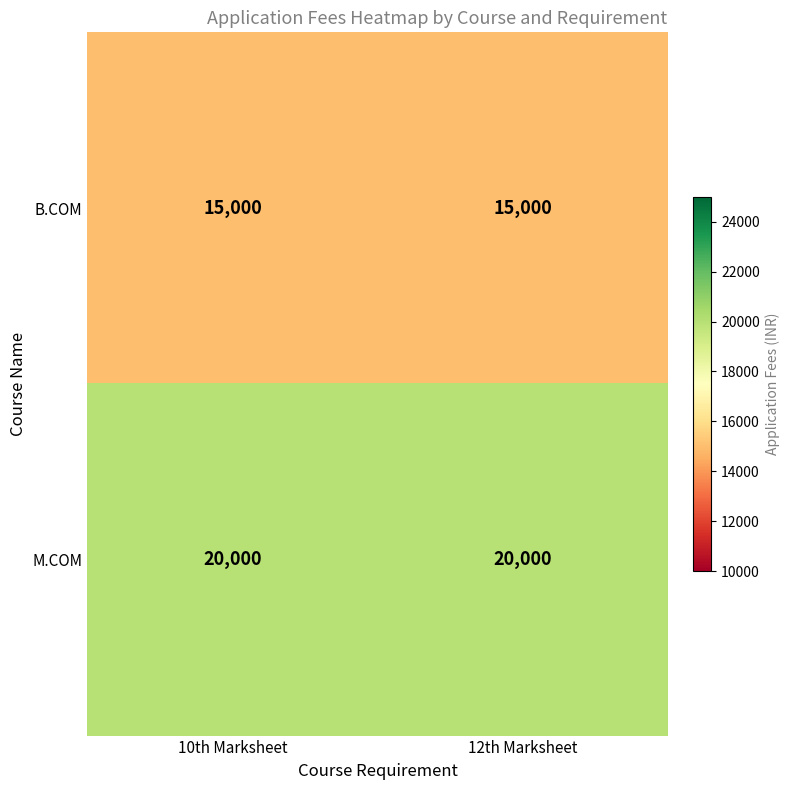

At 10th Marksheet, list the series in order from largest to smallest.

M.COM, B.COM